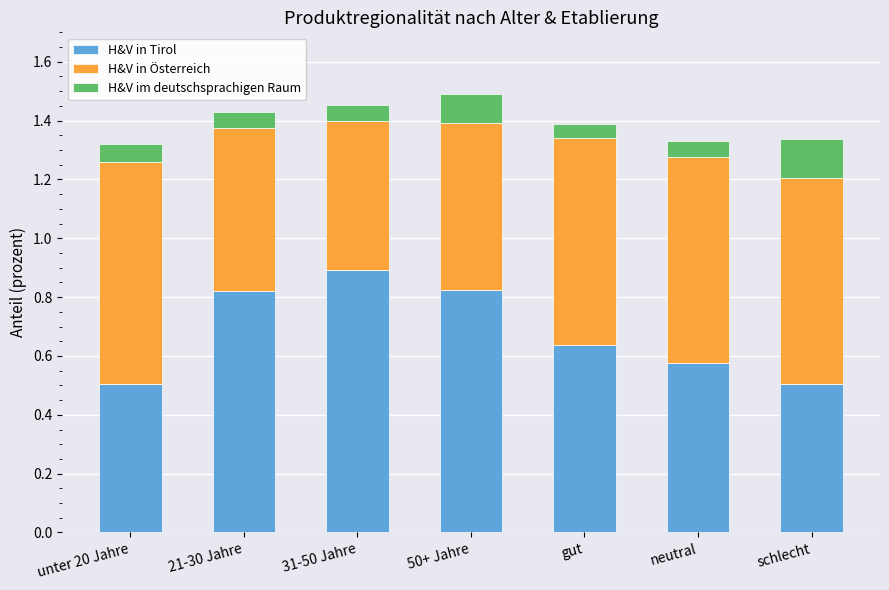

The H&V in Tirol series shows 0.5 at schlecht. True or false?

True